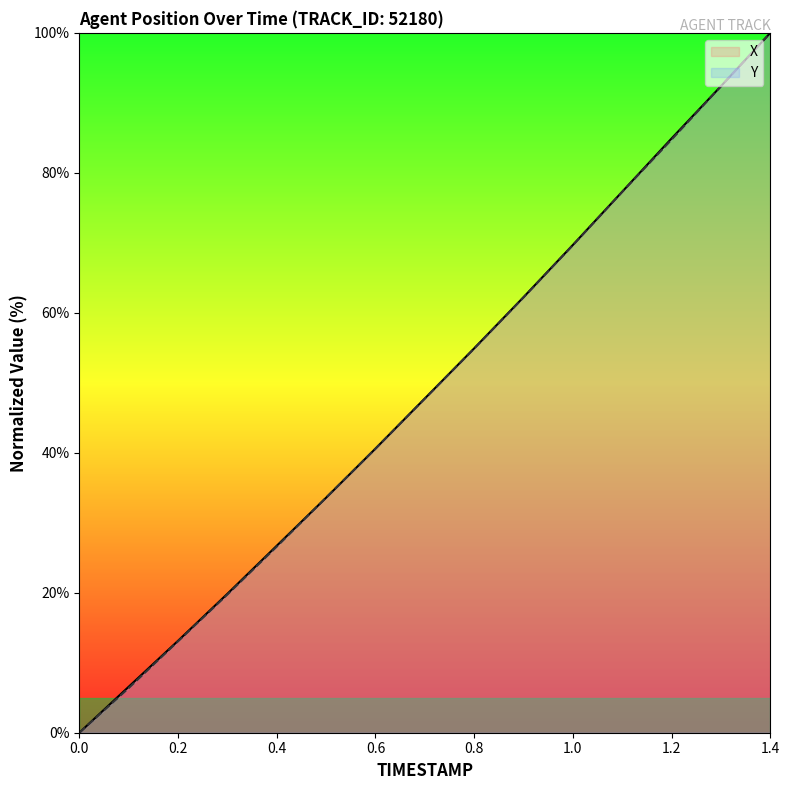

The Y series shows 20.5 at 0.8. True or false?

False